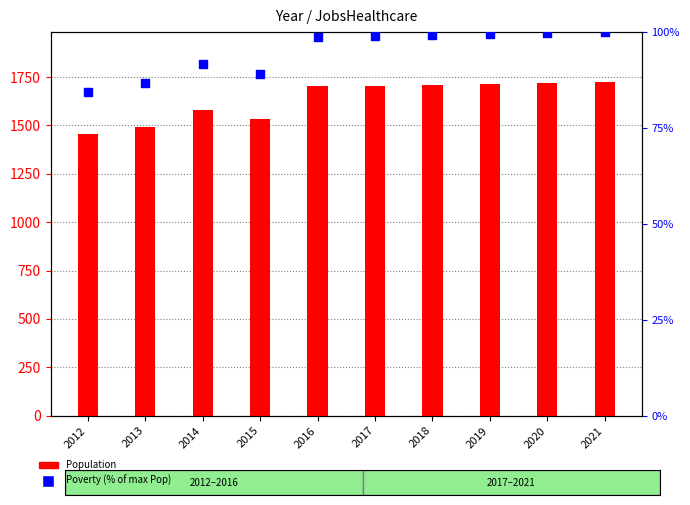

Which series has the largest total across all categories?

Population